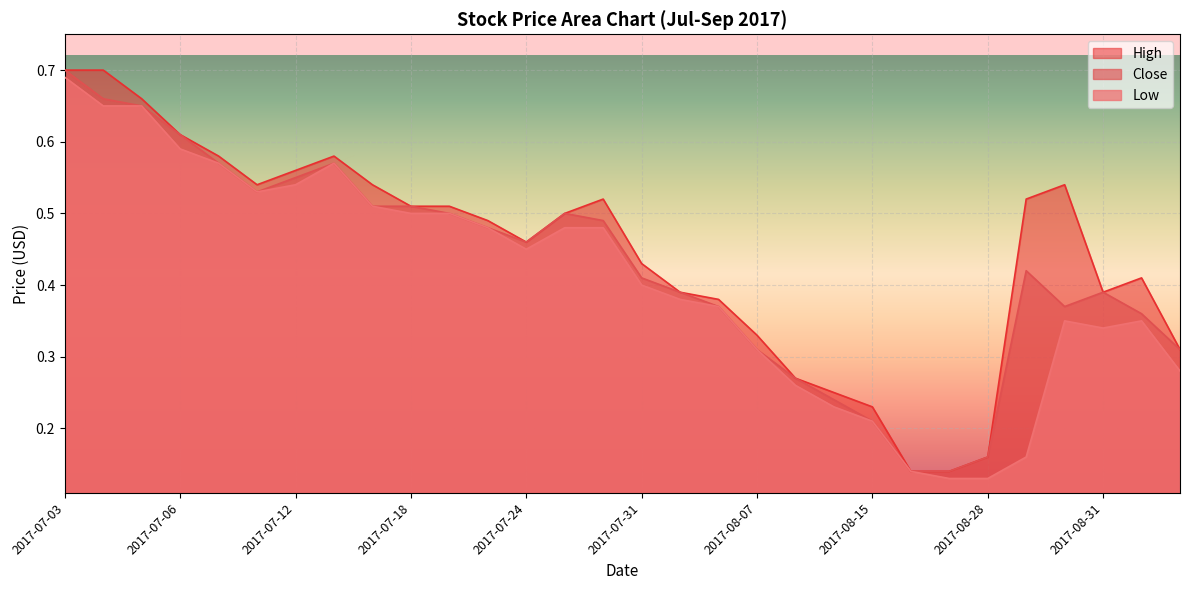

Which has a higher value, 2017-07-21 or 2017-07-18?

2017-07-18